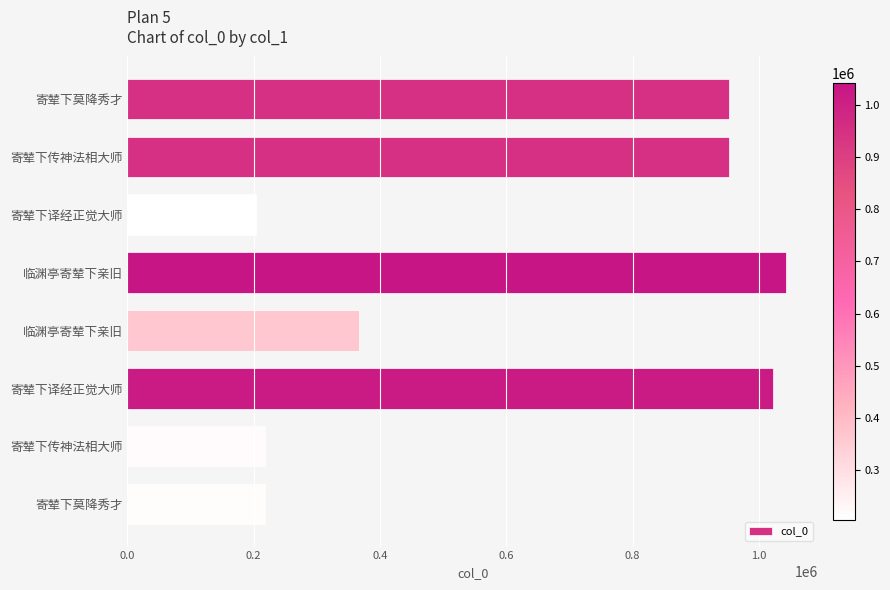

How many values are below 952903?

4